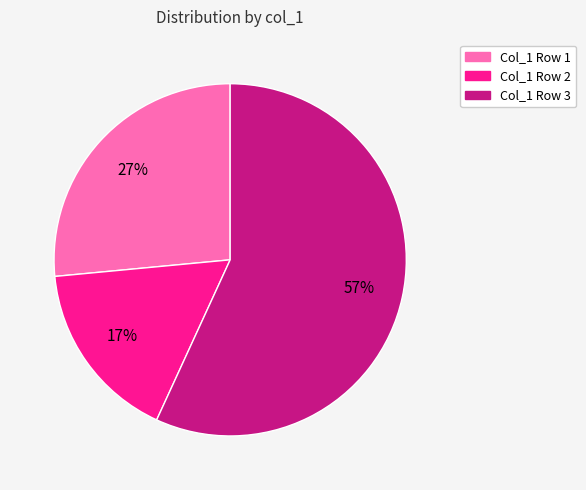

To the nearest percent, what is the difference between the largest and smallest slice percentages?

40%